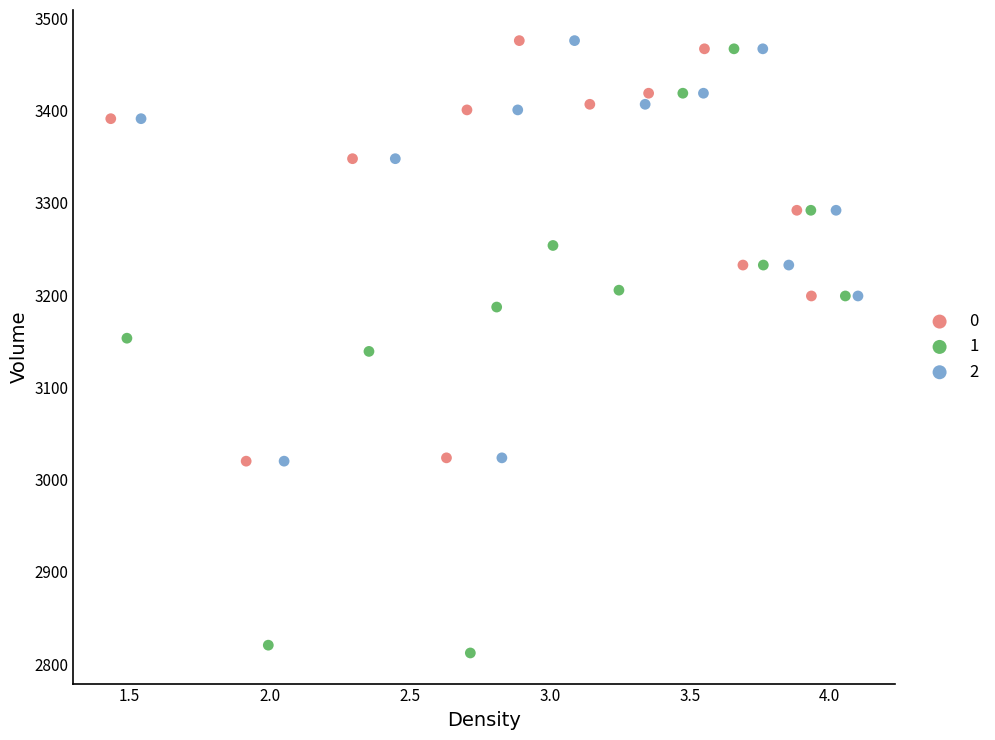

Which series has the largest Y range (max minus min)?

1